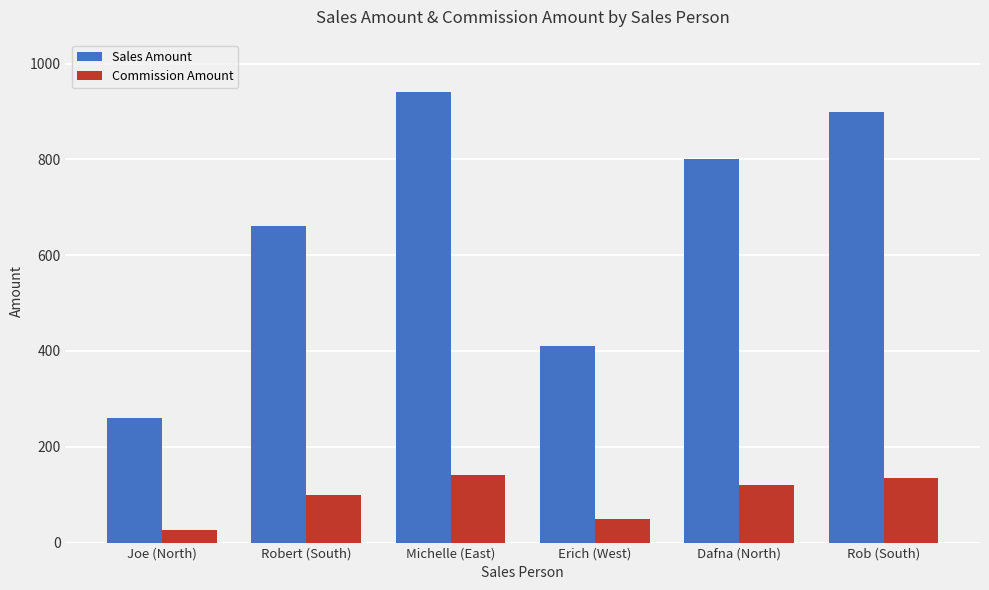

Reading right to left, what are all the values shown in this chart?

Sales Amount: Rob (South)=900.0	Dafna (North)=800.0	Erich (West)=410.0	Michelle (East)=940.0	Robert (South)=660.0	Joe (North)=260.0
Commission Amount: Rob (South)=135.0	Dafna (North)=120.0	Erich (West)=49.2	Michelle (East)=141.0	Robert (South)=99.0	Joe (North)=26.0